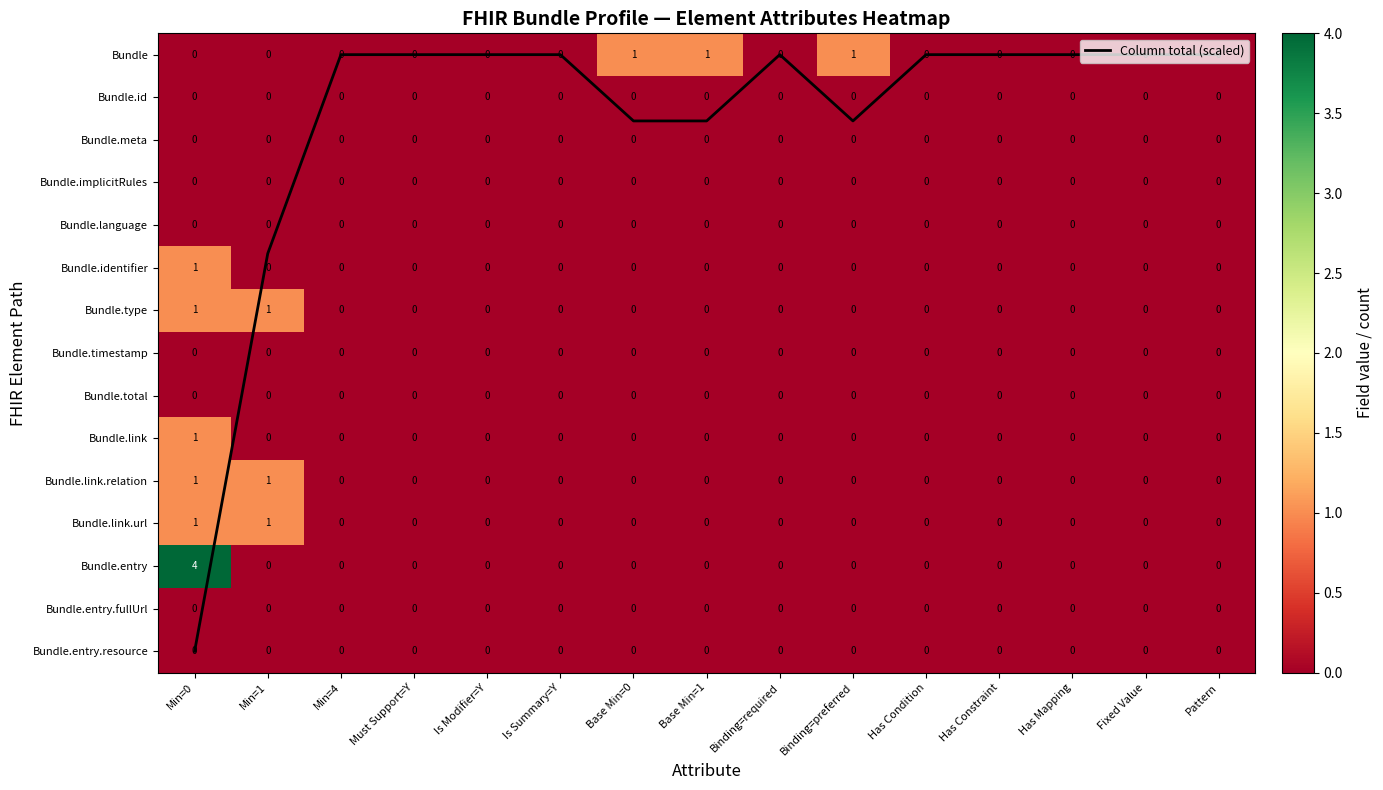

Is it true that Bundle.entry.resource equals 0.0 at Is Summary=Y?

True